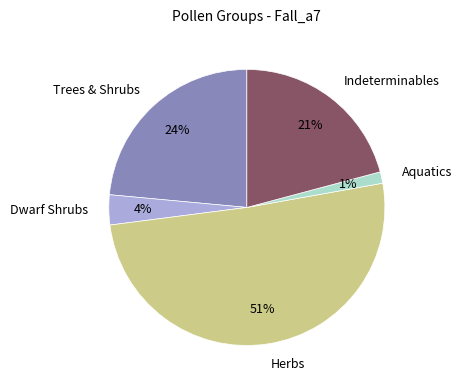

Rank the categories by value from lowest to highest.

Aquatics, Dwarf Shrubs, Indeterminables, Trees & Shrubs, Herbs